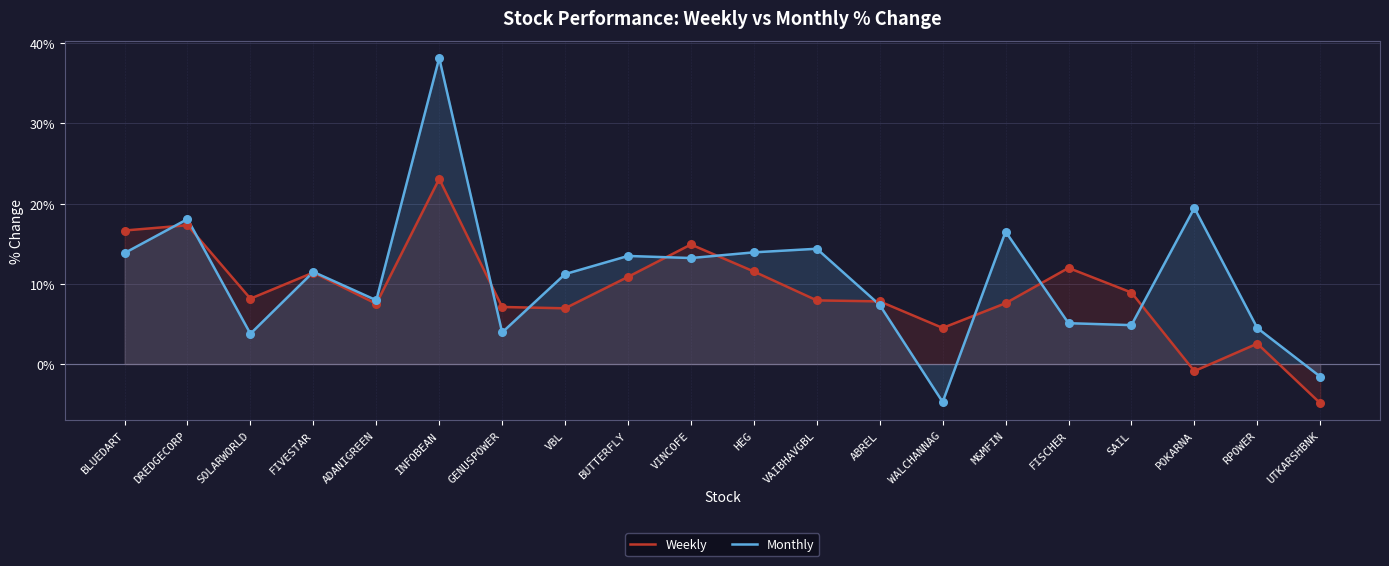

At how many categories does at least one series exceed 36?

1